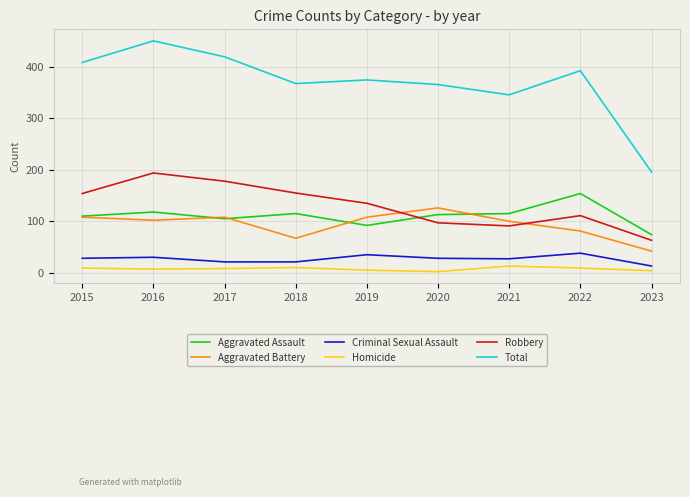

True or false: Aggravated Assault has more than 2 points higher than both neighbors.

True